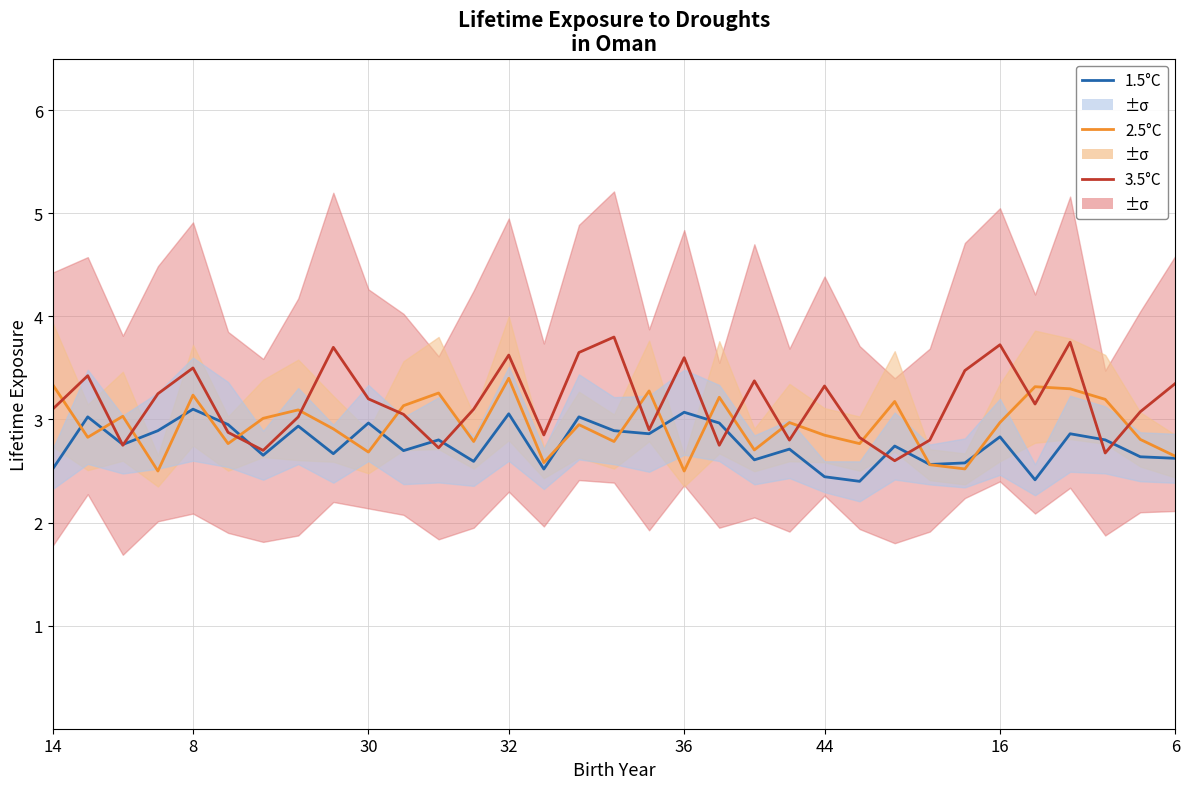

Reading right to left, what are all the values shown in this chart?

1.5°C: 2.6	2.6	2.8	2.9	2.4	2.8	2.6	2.6	2.7	2.4	2.4	2.7	2.6	3.0	3.1	2.9	2.9	3.0	2.5	3.1	2.6	2.8	2.7	3.0	2.7	2.9	2.7	3.0	3.1	2.9	2.8	3.0	2.5
2.5°C: 2.6	2.8	3.2	3.3	3.3	3.0	2.5	2.6	3.2	2.8	2.8	3.0	2.7	3.2	2.5	3.3	2.8	3.0	2.6	3.4	2.8	3.3	3.1	2.7	2.9	3.1	3.0	2.8	3.2	2.5	3.0	2.8	3.3
3.5°C: 3.3	3.1	2.7	3.8	3.1	3.7	3.5	2.8	2.6	2.8	3.3	2.8	3.4	2.8	3.6	2.9	3.8	3.6	2.9	3.6	3.1	2.7	3.0	3.2	3.7	3.0	2.7	2.9	3.5	3.2	2.8	3.4	3.1